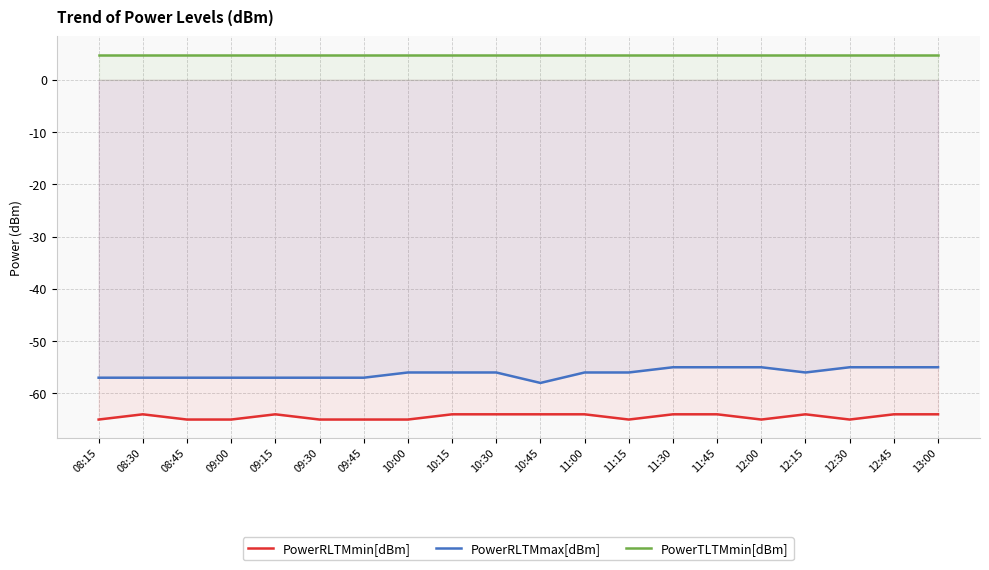

List the series in order of their peak value, highest first.

PowerTLTMmin[dBm], PowerRLTMmax[dBm], PowerRLTMmin[dBm]